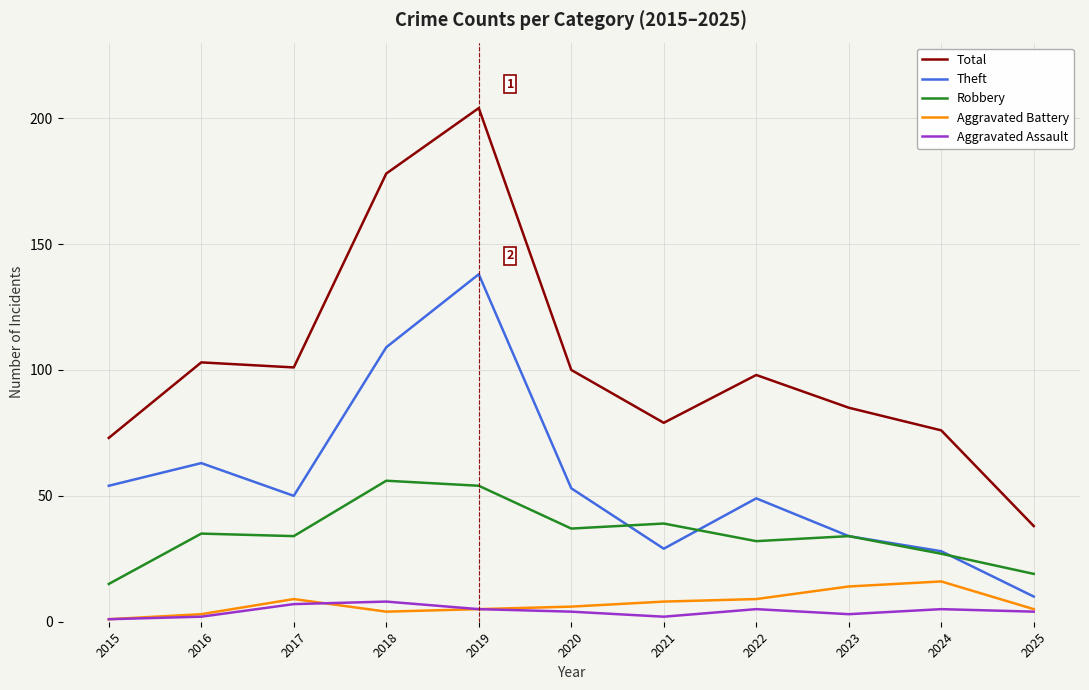

What value does the Aggravated Battery series have at 2024?

16